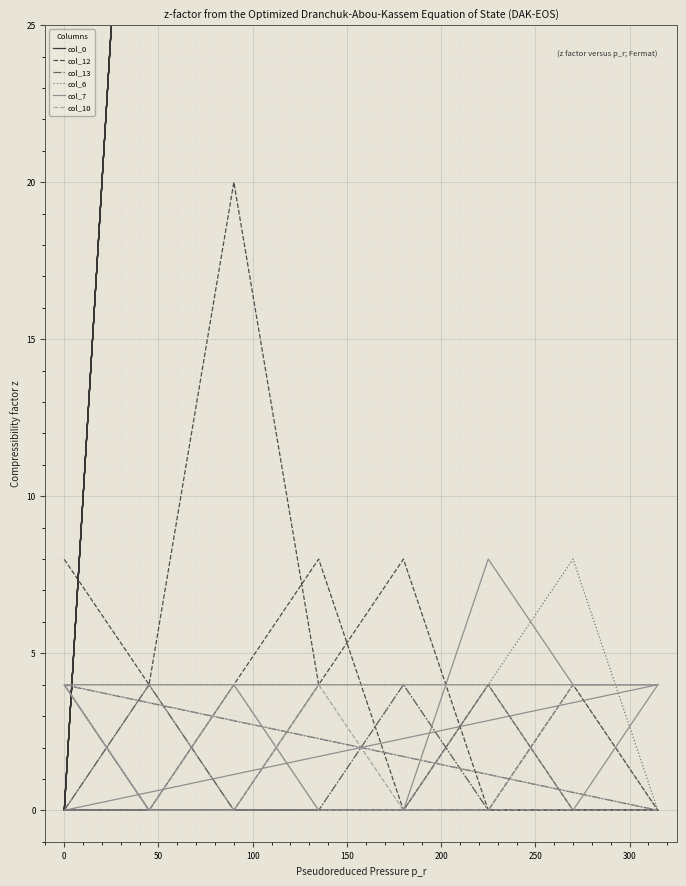

Which series has the largest range (max minus min)?

col_0